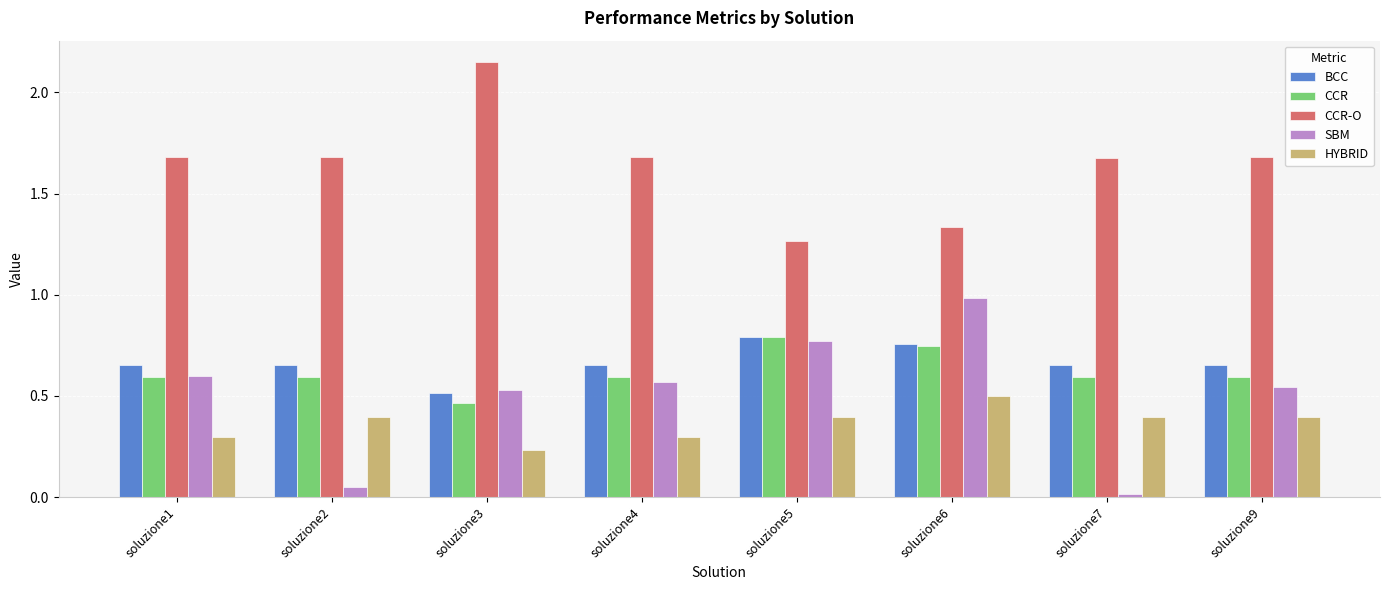

Which series has the widest spread of values?

SBM